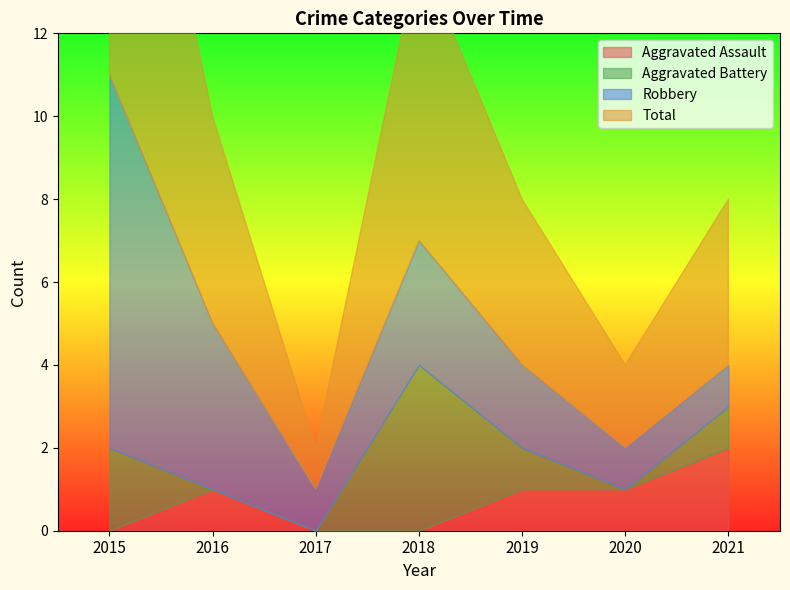

True or false: Aggravated Assault and Robbery intersect in this chart.

False